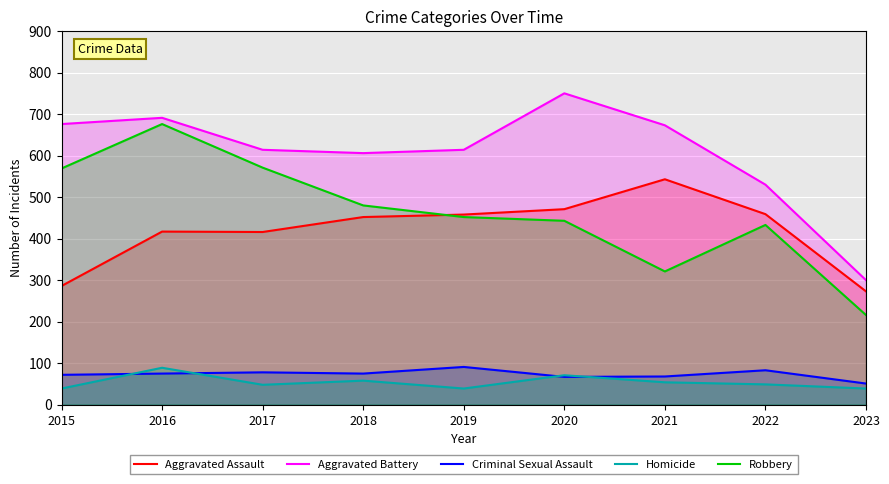

Is it true that Robbery equals 136 at 2018?

False